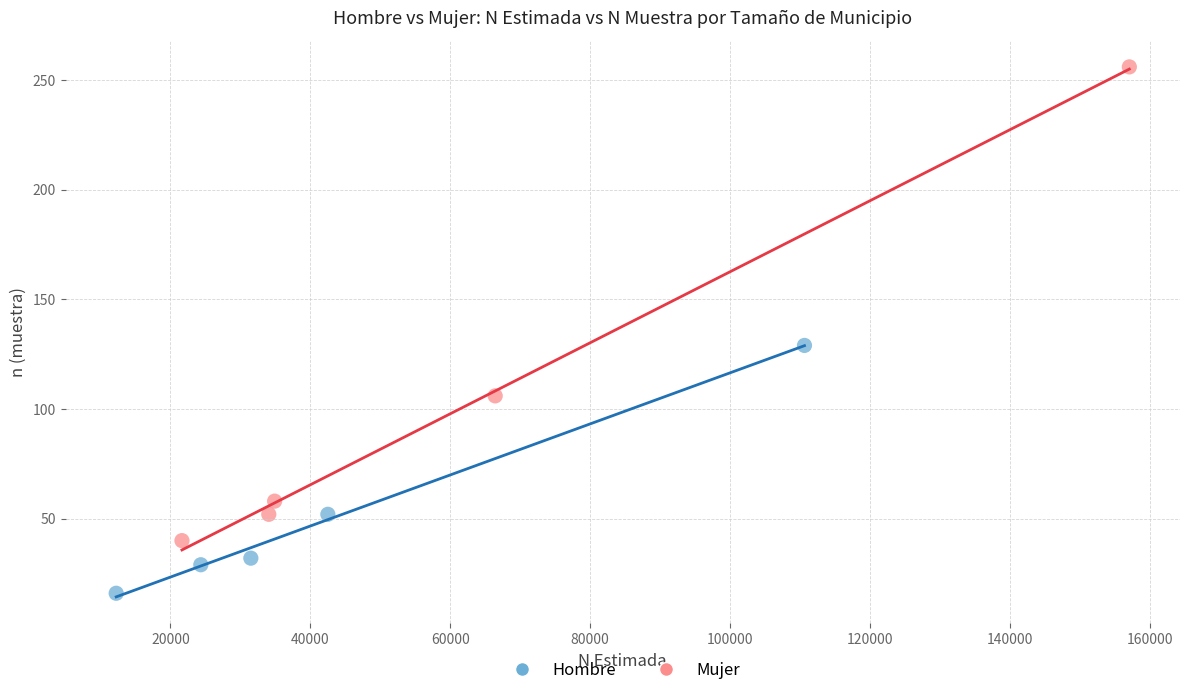

Which series contains the highest Y value?

Mujer